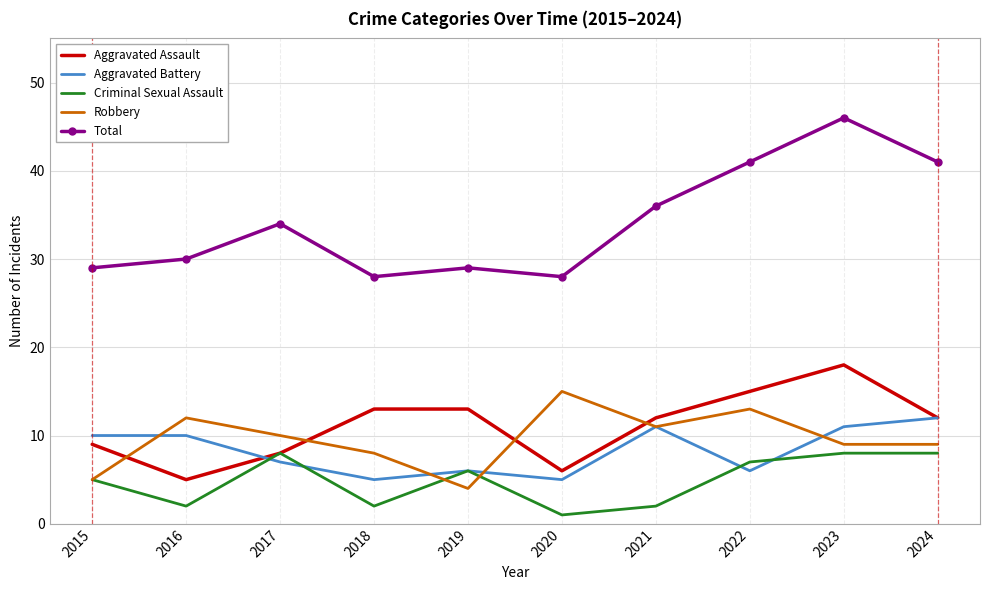

Reading left to right, transcribe all the data shown in this chart.

Aggravated Assault: 9	5	8	13	13	6	12	15	18	12
Aggravated Battery: 10	10	7	5	6	5	11	6	11	12
Criminal Sexual Assault: 5	2	8	2	6	1	2	7	8	8
Robbery: 5	12	10	8	4	15	11	13	9	9
Total: 29	30	34	28	29	28	36	41	46	41